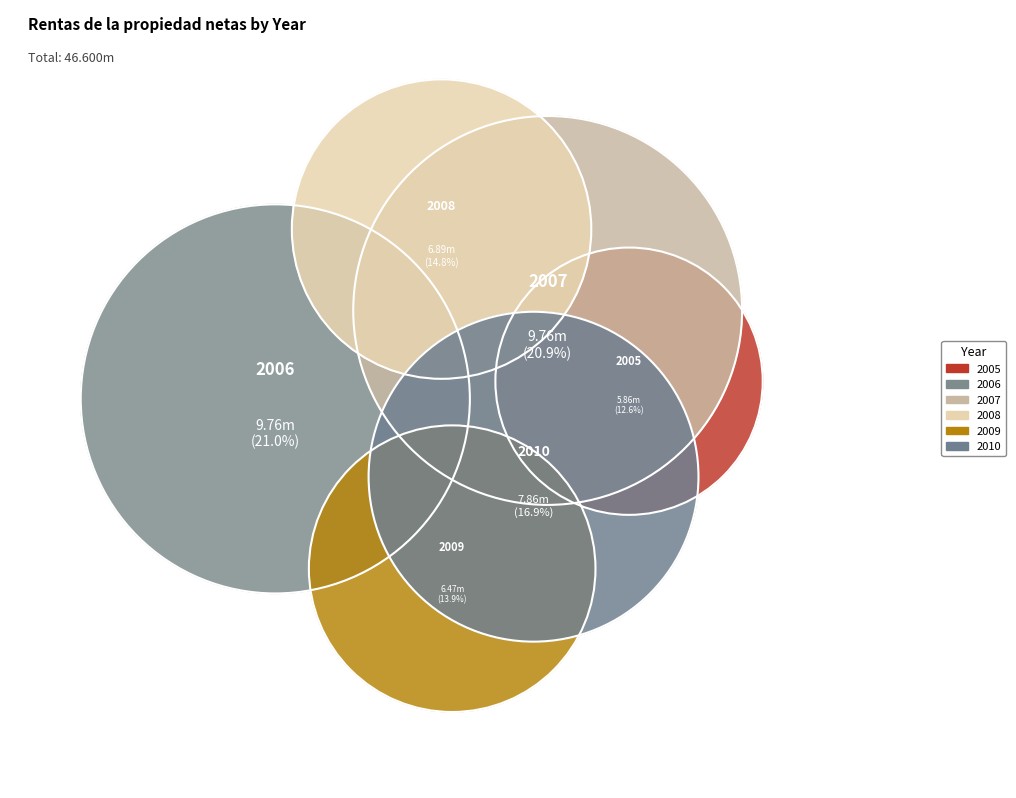

Which category has the smallest portion of the pie?

2005